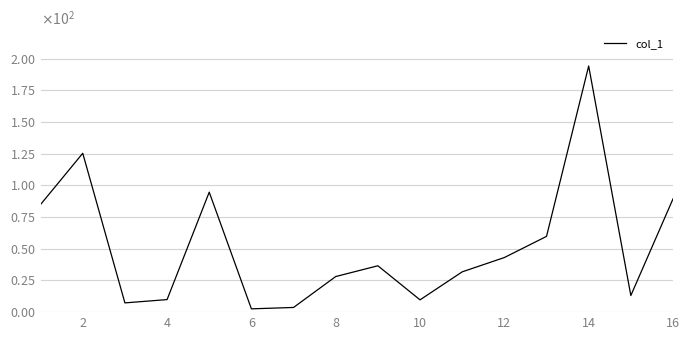

Reading right to left, extract all data points from this chart.

89.4	13.1	194.3	59.8	43.1	31.8	9.7	36.6	28.1	3.7	2.6	94.7	9.9	7.3	125.4	85.0